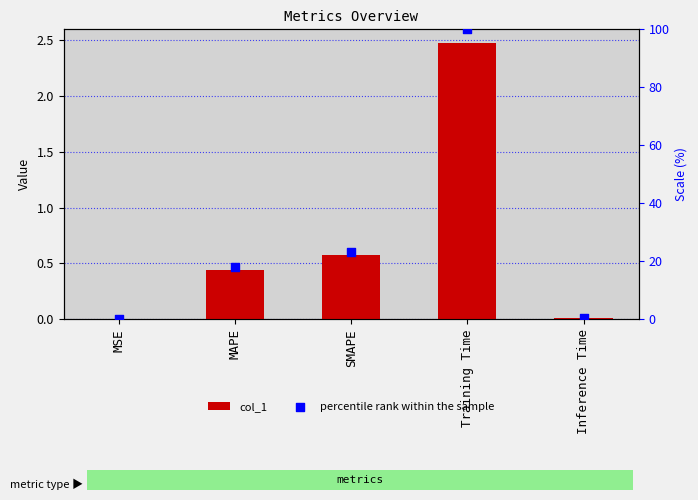

What are all the series names shown in the legend?

col_1, percentile rank within the sample